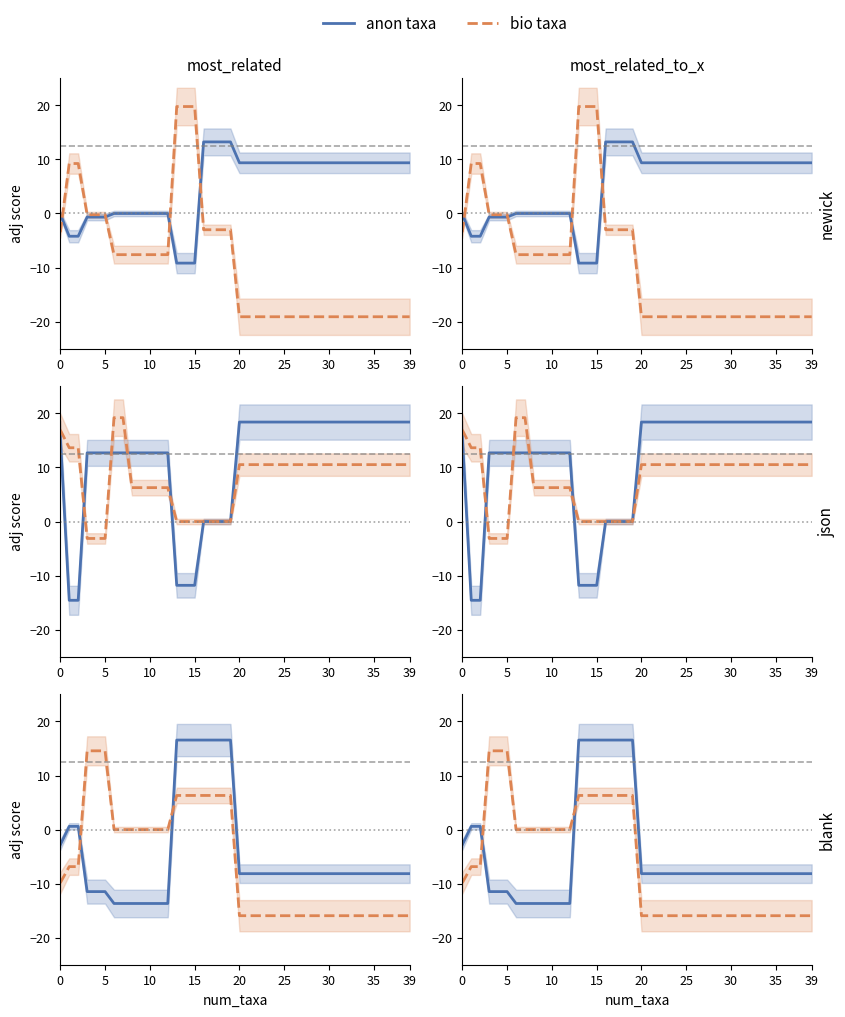

What is the label of the 10th point from the right?

30